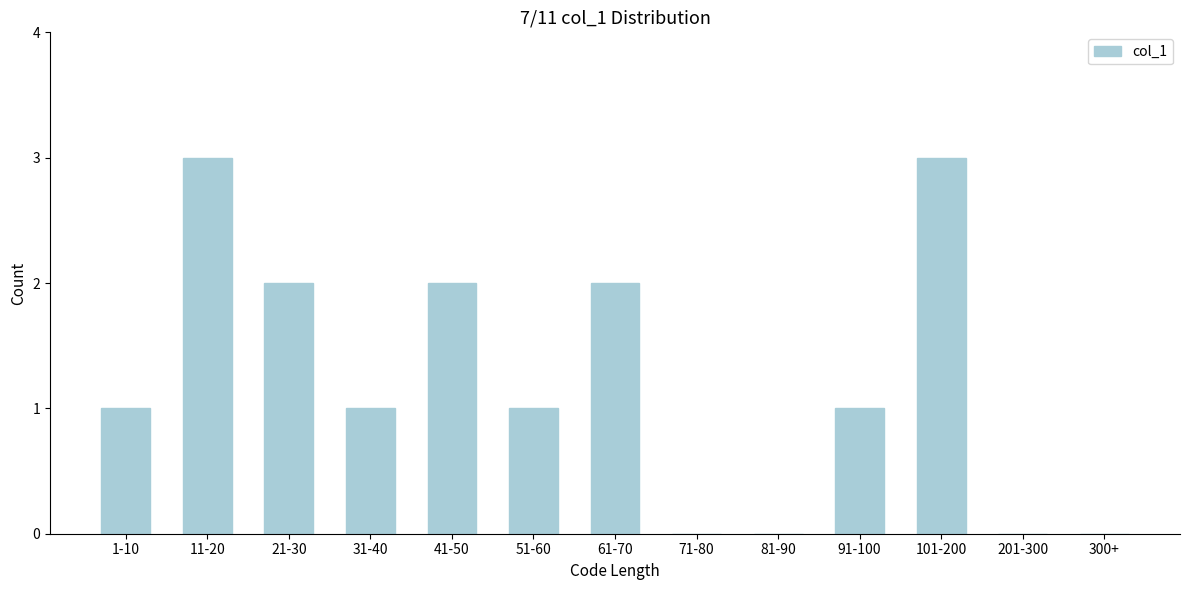

Reading left to right, transcribe all the data shown in this chart.

1-10=1	11-20=3	21-30=2	31-40=1	41-50=2	51-60=1	61-70=2	71-80=0	81-90=0	91-100=1	101-200=3	201-300=0	300+=0